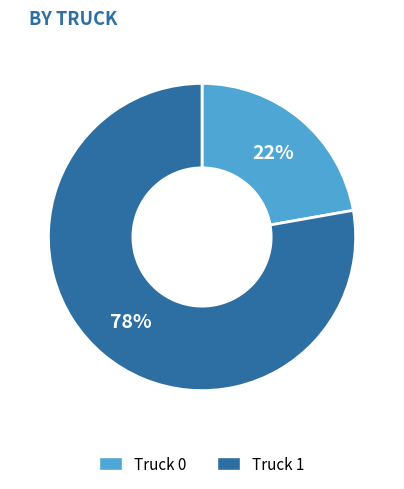

Is the sum of Truck 0 and Truck 1 greater than half?

Yes